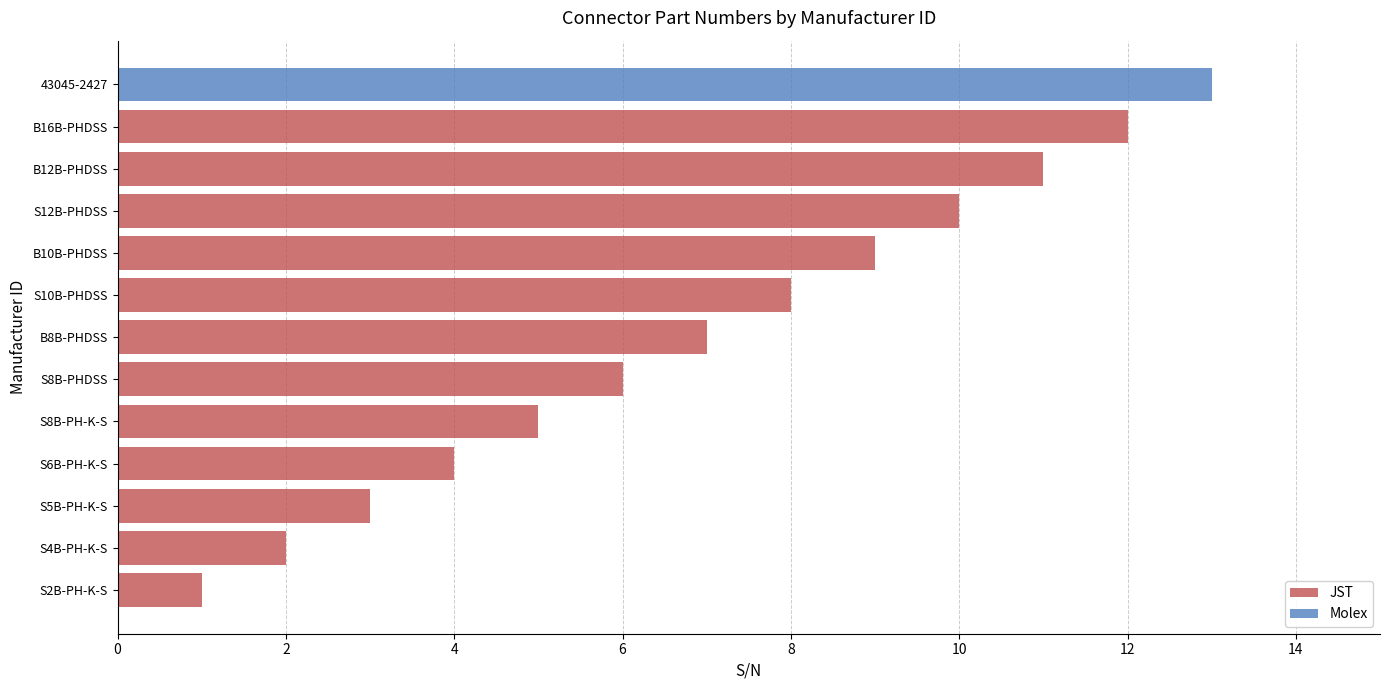

Rank the categories by JST value from lowest to highest.

S2B-PH-K-S, S4B-PH-K-S, S5B-PH-K-S, S6B-PH-K-S, S8B-PH-K-S, S8B-PHDSS, B8B-PHDSS, S10B-PHDSS, B10B-PHDSS, S12B-PHDSS, B12B-PHDSS, B16B-PHDSS